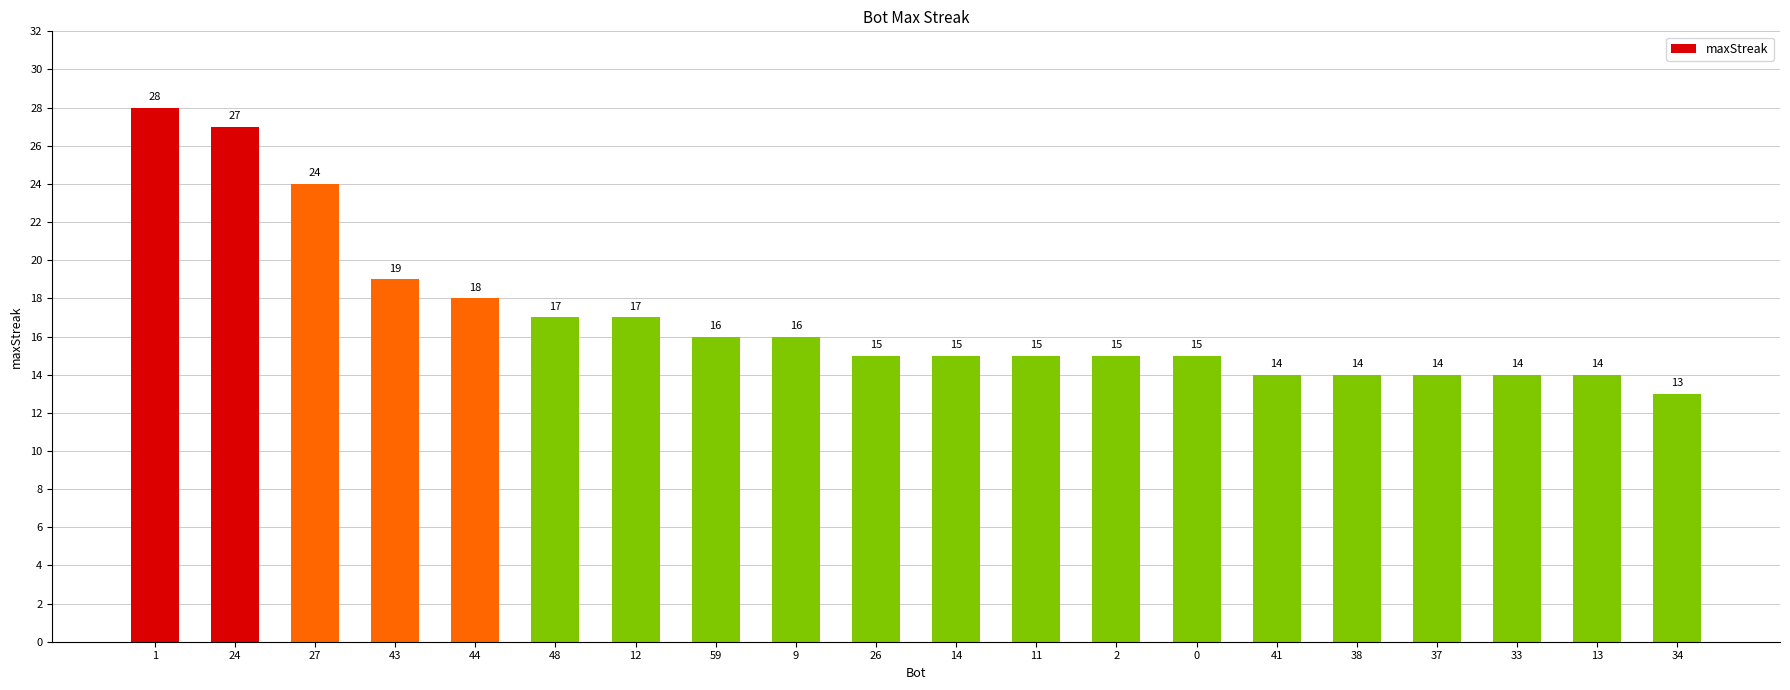

What is the difference between the maximum and minimum values?

15